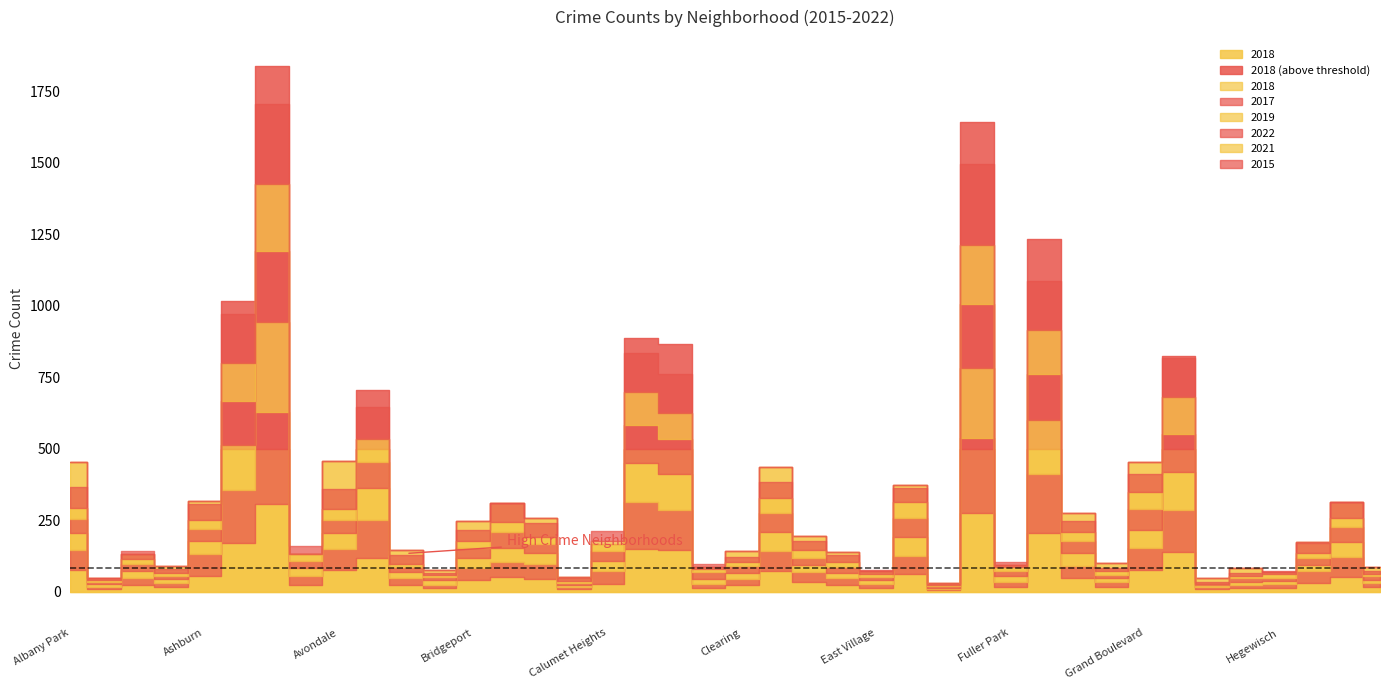

Reading right to left, transcribe all the data shown in this chart.

2018: 86	314	174	68	82	48	823	452	100	275	1234	94	1641	31	374	72	139	195	434	142	85	864	886	168	52	259	309	247	75	145	705	456	132	1837	1017	318	89	130	49	453
2017: 95	418	259	100	61	50	899	468	100	261	1230	116	1580	27	379	80	156	213	422	123	78	843	983	257	45	315	317	255	66	147	794	446	201	1930	1109	479	89	162	48	421
2019: 68	316	131	52	66	38	797	375	81	267	1133	115	1476	24	396	82	92	150	390	133	107	754	831	222	49	229	287	195	93	112	664	318	155	1893	944	272	79	131	67	350
2022: 68	301	141	74	73	28	779	445	74	253	969	113	1326	38	391	76	119	147	395	139	137	741	786	210	35	204	334	215	74	114	552	276	157	1478	925	243	73	162	40	289
2021: 44	197	96	76	39	4	793	339	68	186	931	73	1243	12	330	52	116	173	328	74	69	549	692	208	44	140	217	146	35	62	480	245	142	1418	803	194	53	95	43	249
2015: 78	337	226	59	61	29	818	393	79	234	1016	120	1705	20	298	91	146	189	338	125	100	819	817	214	54	288	384	225	53	196	678	421	175	1674	1017	332	101	177	45	425